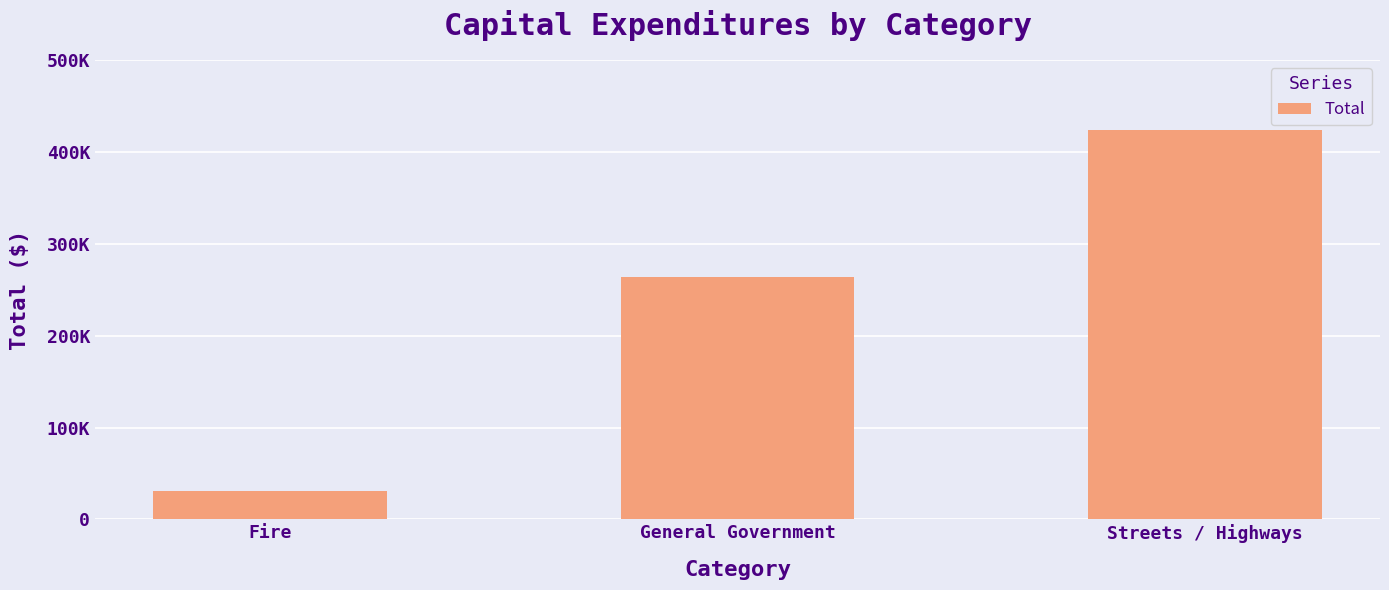

Rank the categories by value from highest to lowest.

Streets / Highways, General Government, Fire